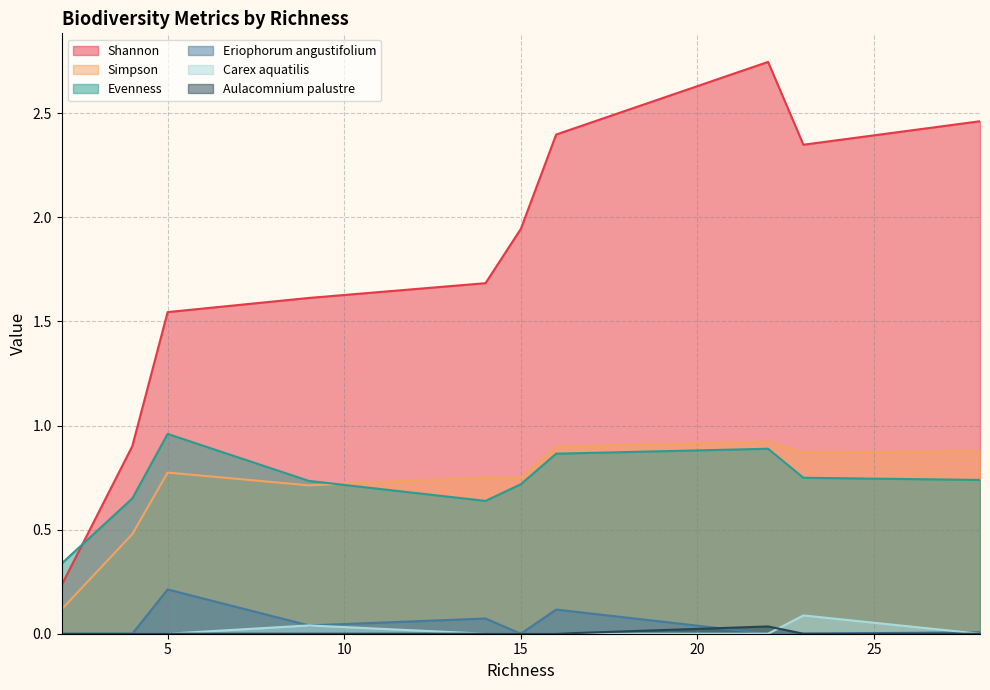

List the series in order of their peak value, lowest first.

Aulacomnium palustre, Carex aquatilis, Eriophorum angustifolium, Simpson, Evenness, Shannon